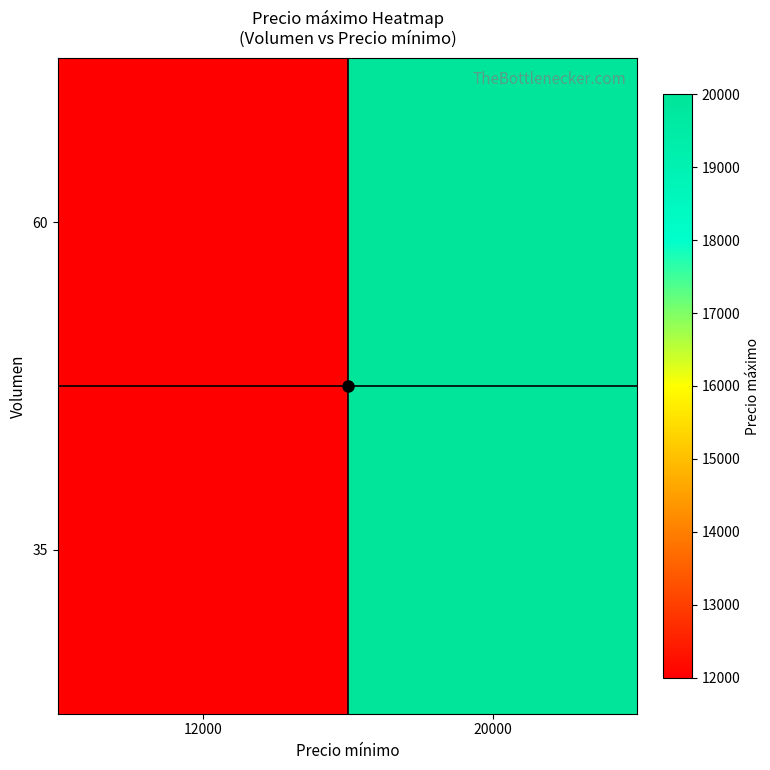

Count the number of categories in the chart.

2